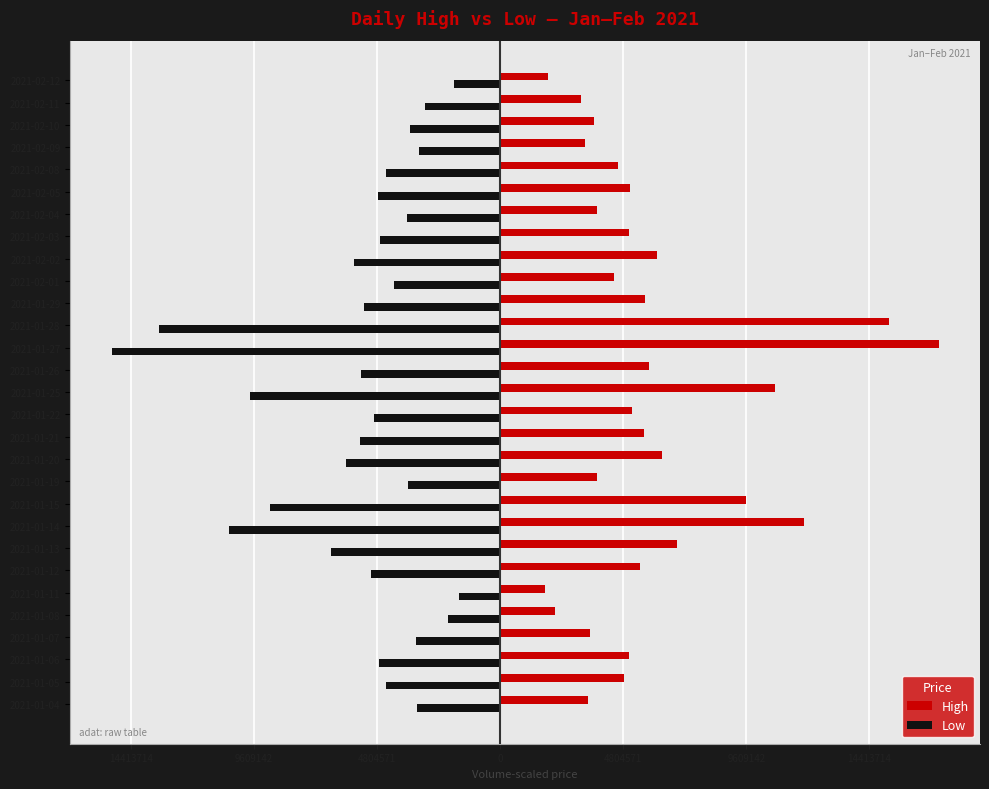

What is the sum of all Low values?

-164.8